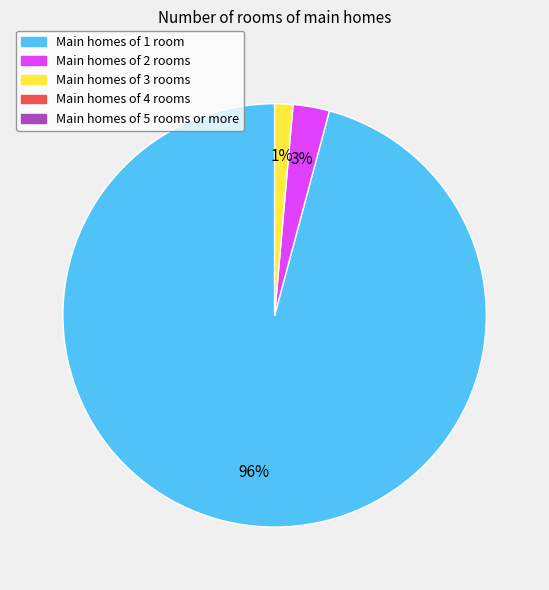

Count the number of slices in the pie.

3